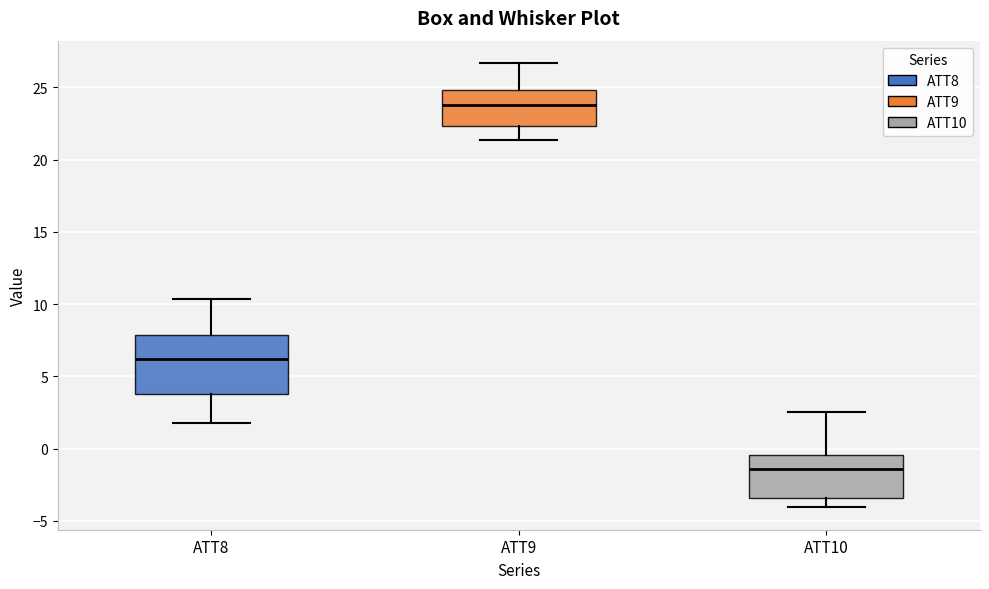

Which box has the lowest median line?

ATT10